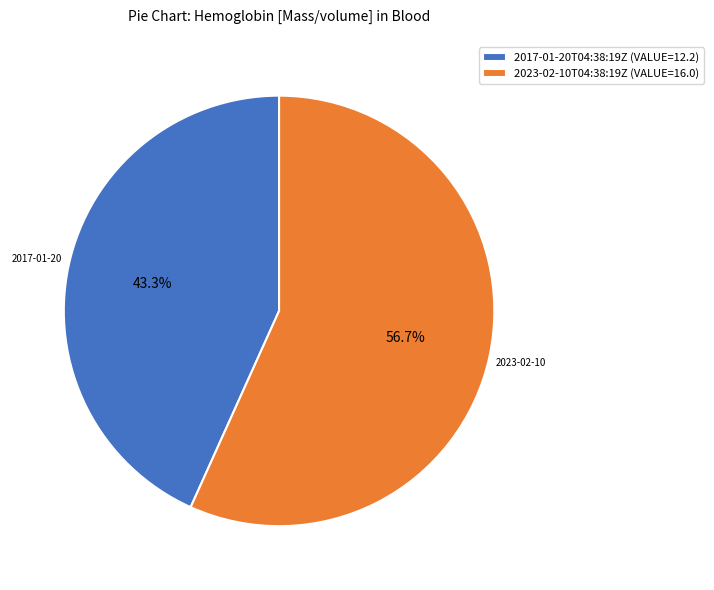

What is the largest slice in the pie chart?

2023-02-10T04:38:19Z